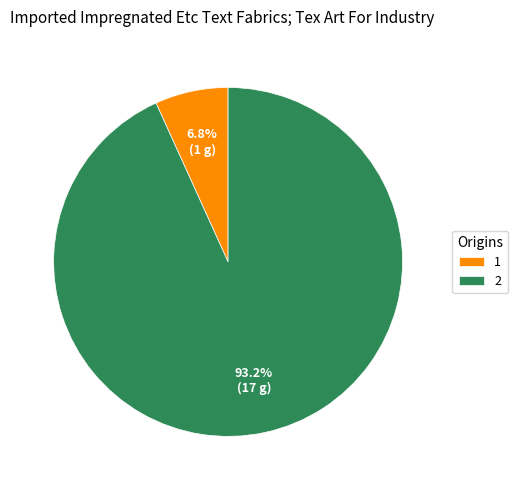

Is the sum of 2 and 1 greater than half?

Yes